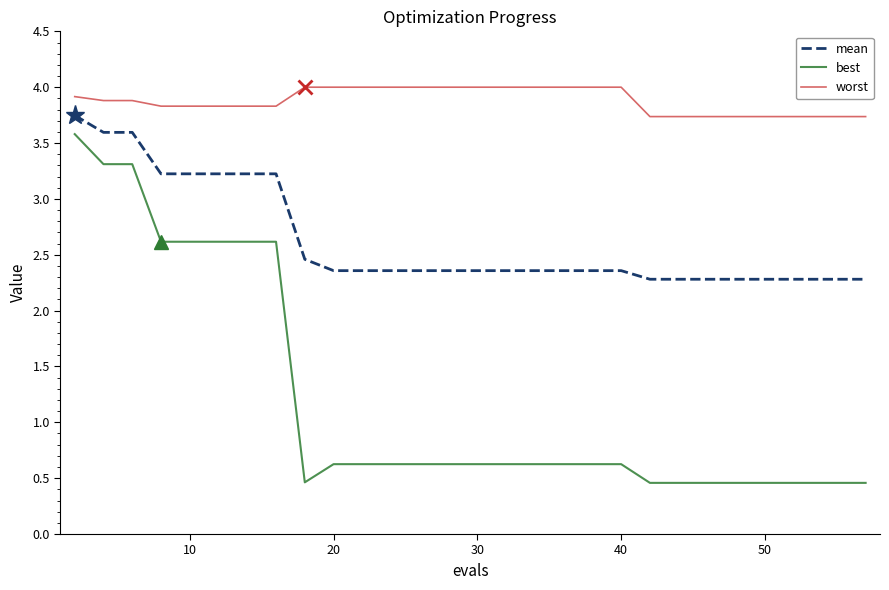

How many best values are between 0 and 2?

22